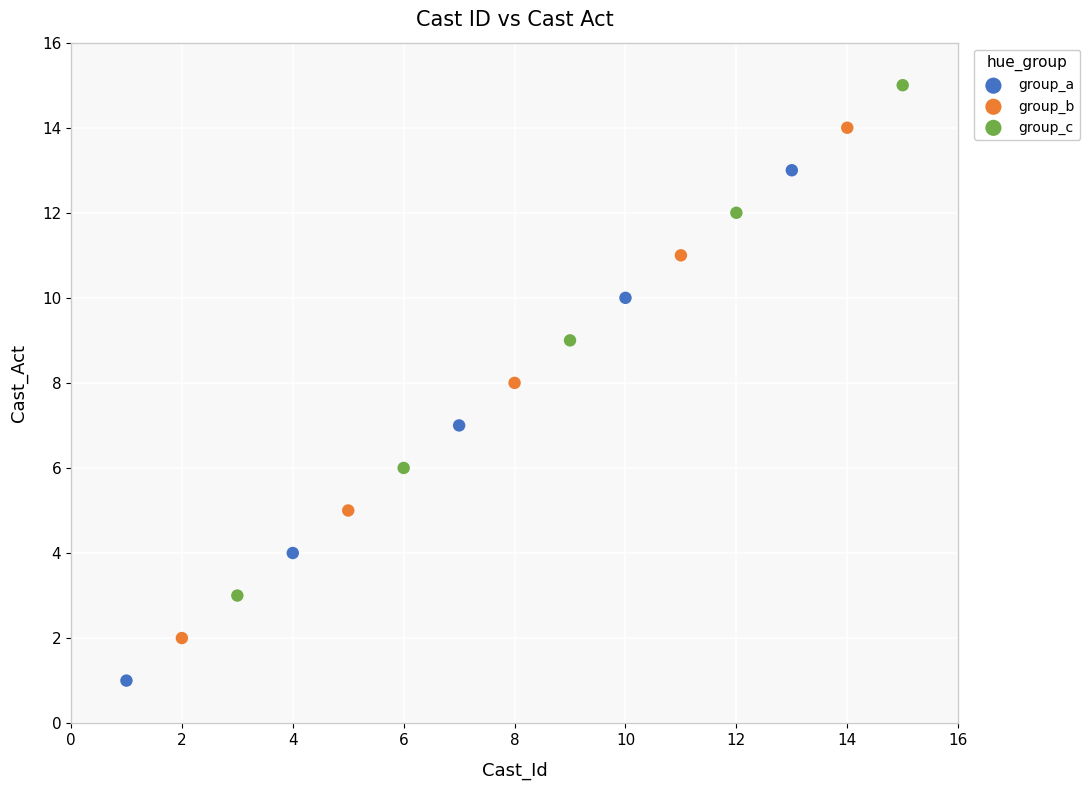

Which series contains the highest Y value?

group_c